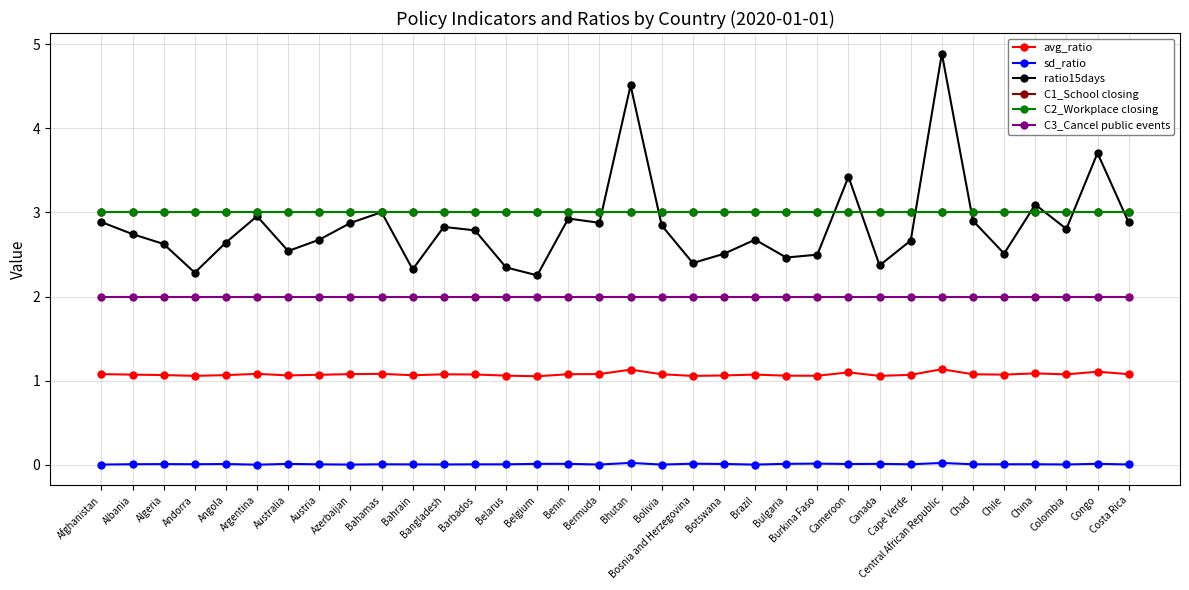

Is this an area chart (filled region under the line)?

No